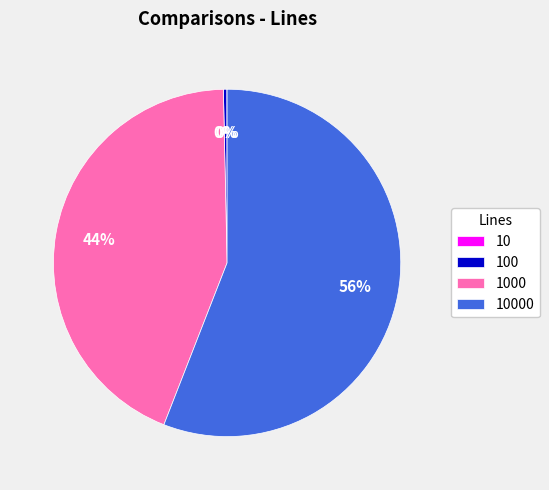

To the nearest percent, what is the difference between the largest and smallest slice percentages?

56%